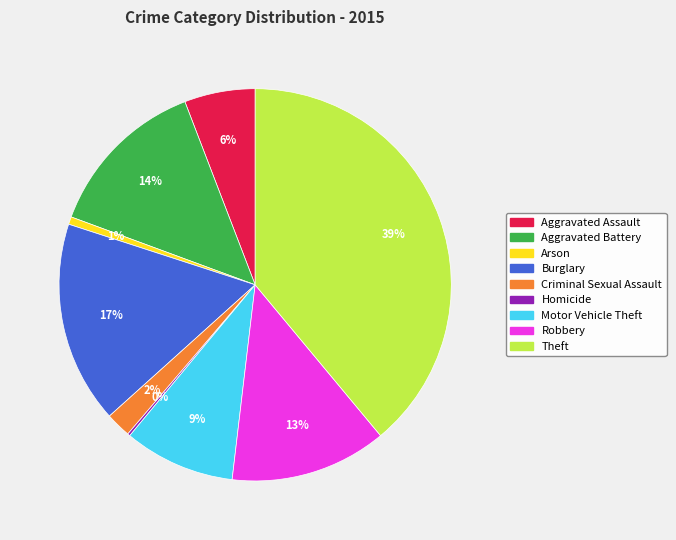

Combined, do Motor Vehicle Theft and Aggravated Assault account for over 50%?

No